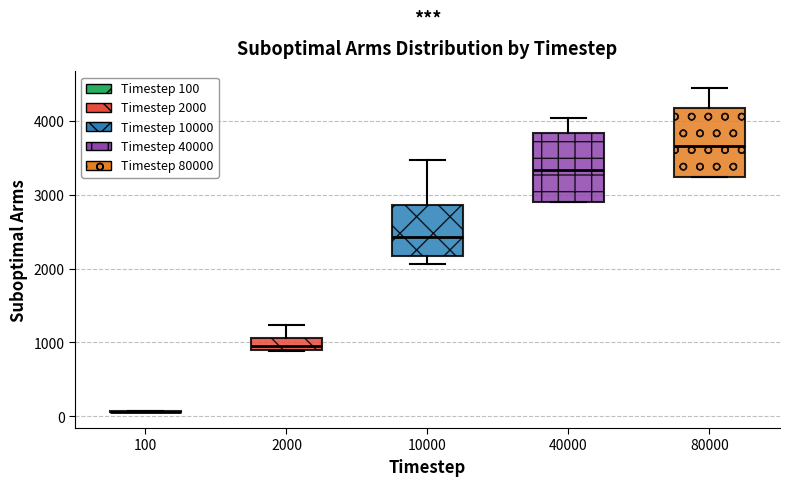

Reading left to right, transcribe this box plot: for each box, give where its median line is, the range the box spans, and where its two whiskers end, as read against the y-axis. The values are not printed on the chart, so give them approximately, as read against the axis.

100: box collapsed to a line at 100, whiskers 100 to 100
2000: median 1000, box 900 to 1100, whiskers 900 to 1200
10000: median 2400, box 2200 to 2900, whiskers 2100 to 3500
40000: median 3300, box 2900 to 3800, whiskers 2900 to 4000
80000: median 3700, box 3200 to 4200, whiskers 3200 to 4400